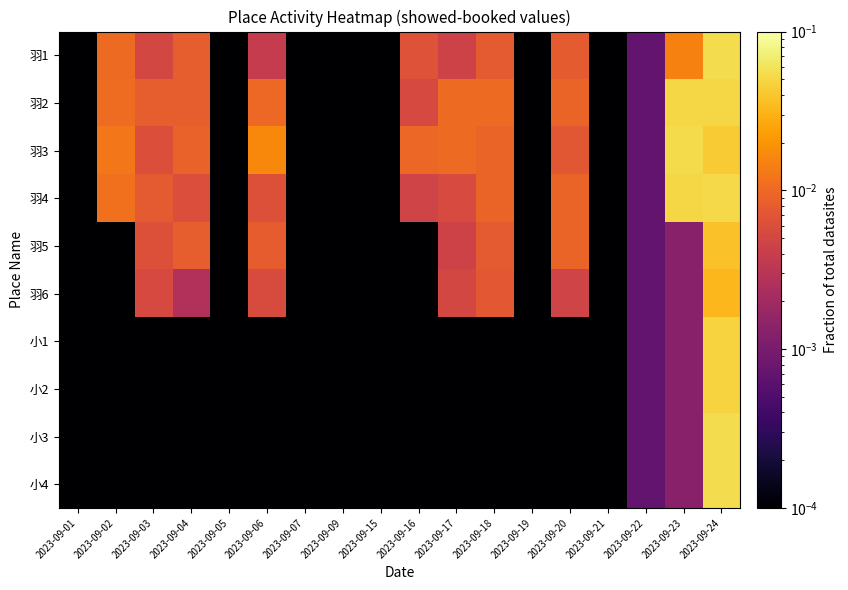

Count the number of categories in the chart.

18